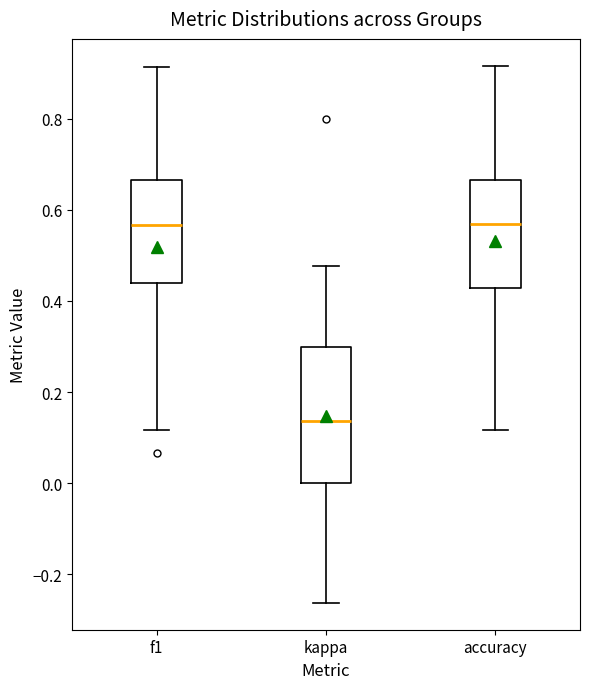

Reading left to right, read every box against the y-axis: the position of its median line, the range the box covers, and the ends of its whiskers. The values are not printed on the chart, so give them approximately, as read against the axis.

f1: median 0.56, box 0.44 to 0.66, whiskers 0.12 to 0.92
kappa: median 0.14, box 0.00 to 0.30, whiskers -0.26 to 0.48
accuracy: median 0.56, box 0.42 to 0.66, whiskers 0.12 to 0.92